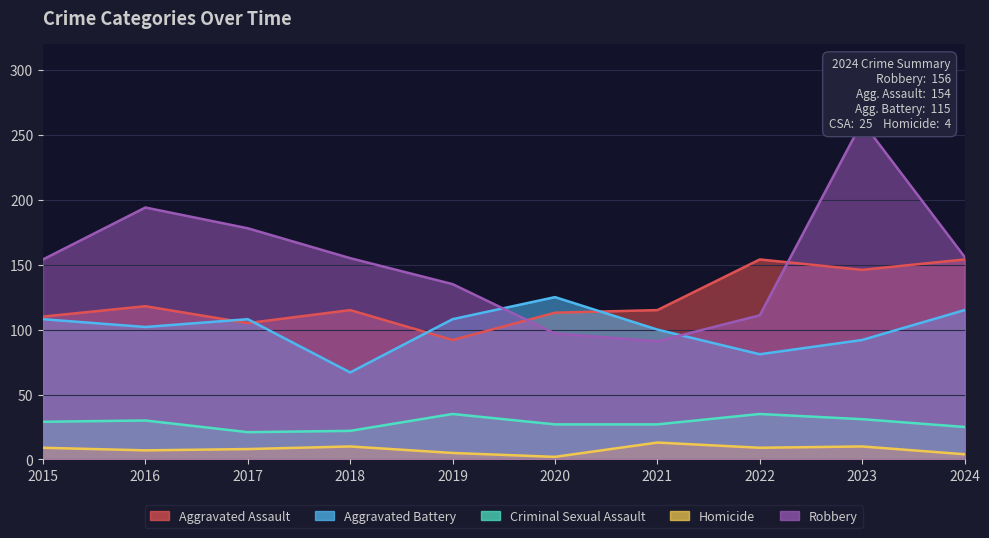

What is the sum of all Robbery values?

1531